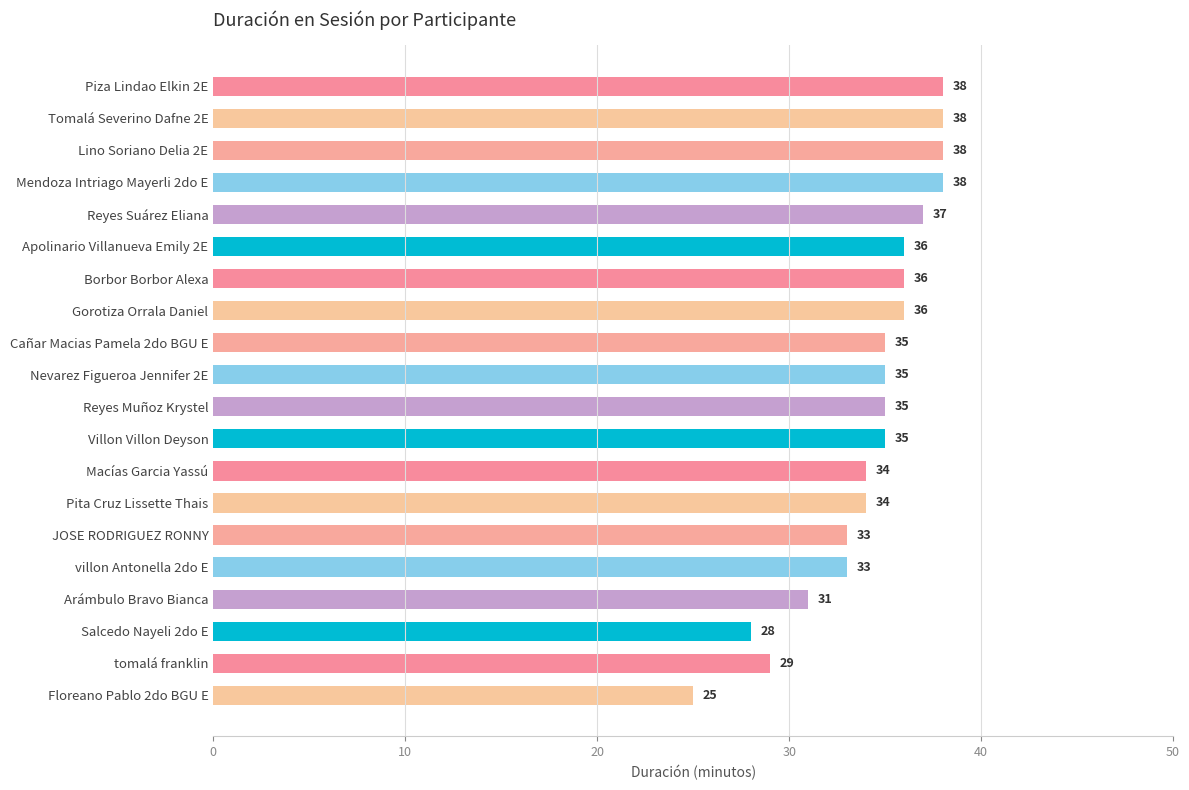

Is it true that the value at Apolinario Villanueva Emily 2E is 20?

False